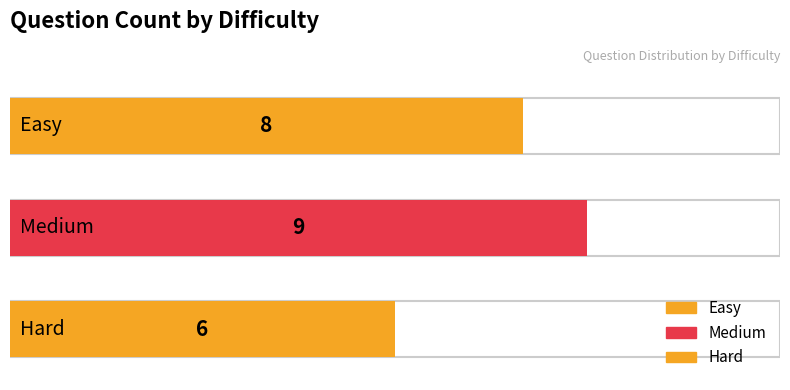

The value at easy is 8. True or false?

True